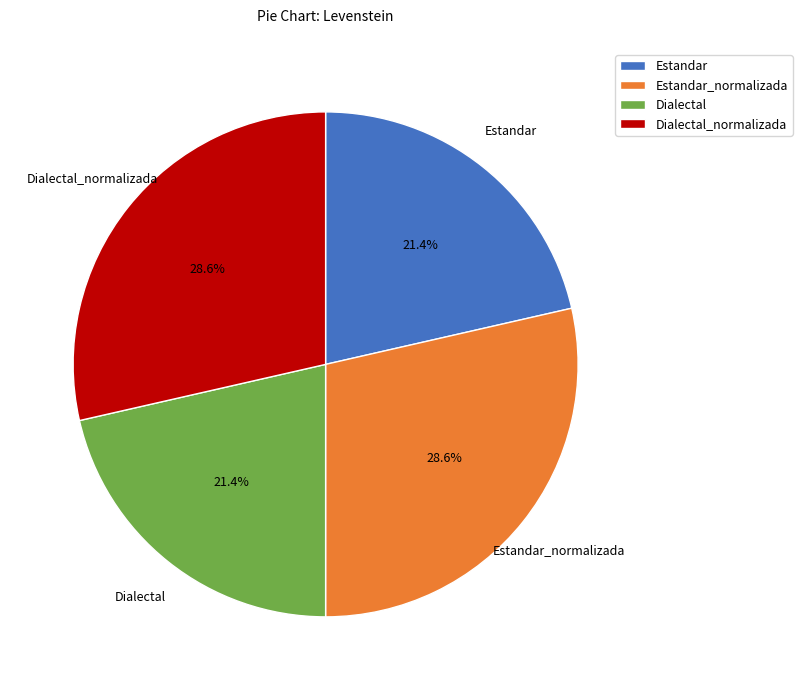

Is there any slice that represents more than half of the pie?

No